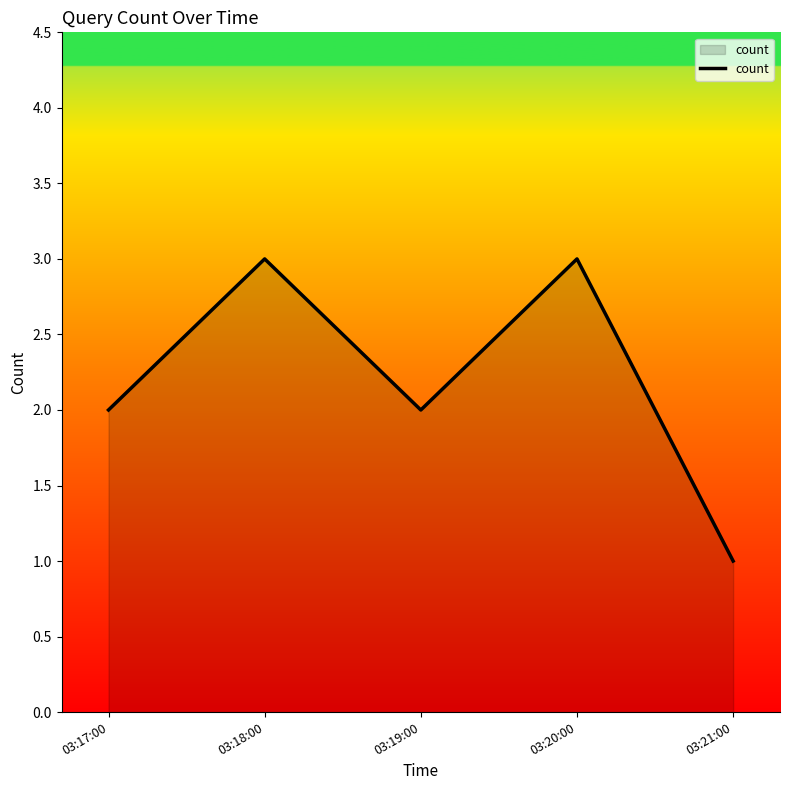

How many lines are shown in the chart?

1